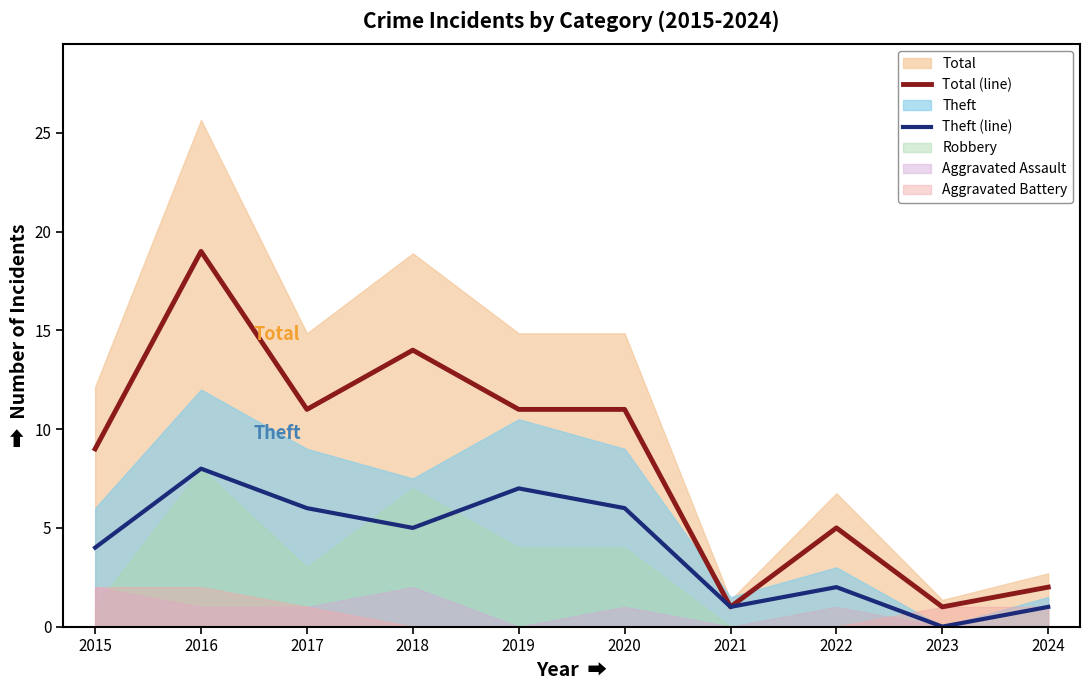

Is it true that Total (line) equals 1 at 2024?

False